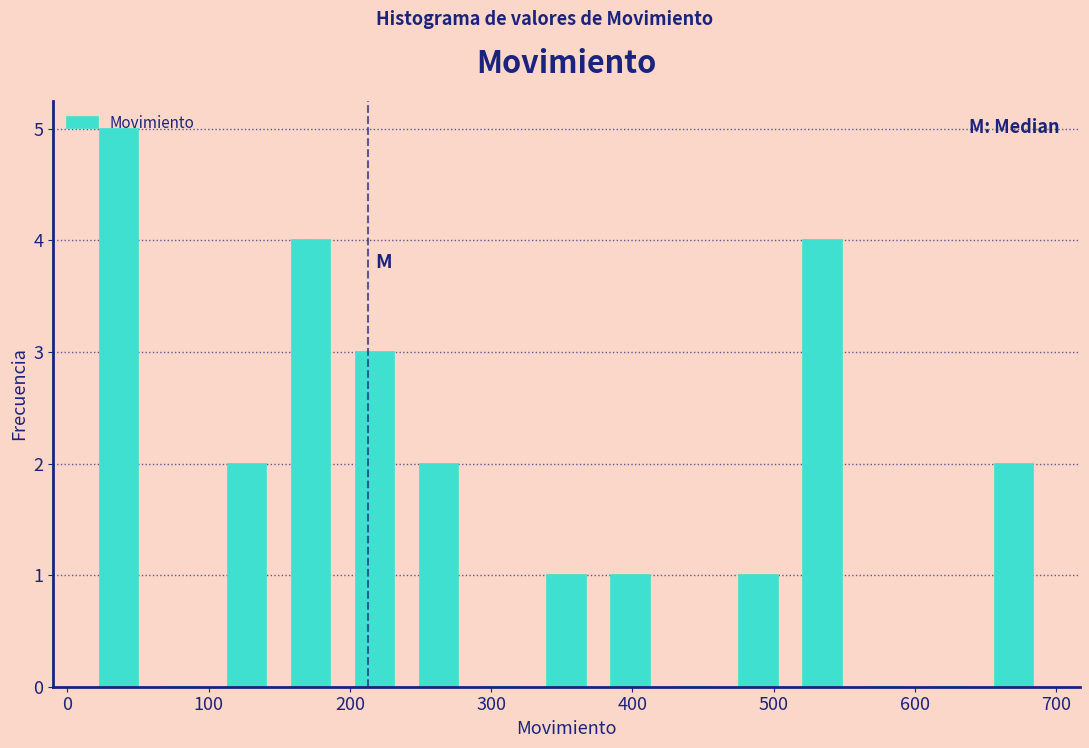

Reading left to right, transcribe this chart: for each bar, give the range it covers on the x-axis and its height. Neither the bar edges nor the heights are printed on the chart, so give them approximately, as read against the axes.

10 to 60: 5
60 to 100: 0
100 to 150: 2
150 to 200: 4
200 to 240: 3
240 to 290: 2
290 to 330: 0
330 to 380: 1
380 to 420: 1
420 to 470: 0
470 to 510: 1
510 to 560: 4
560 to 600: 0
600 to 650: 0
650 to 690: 2